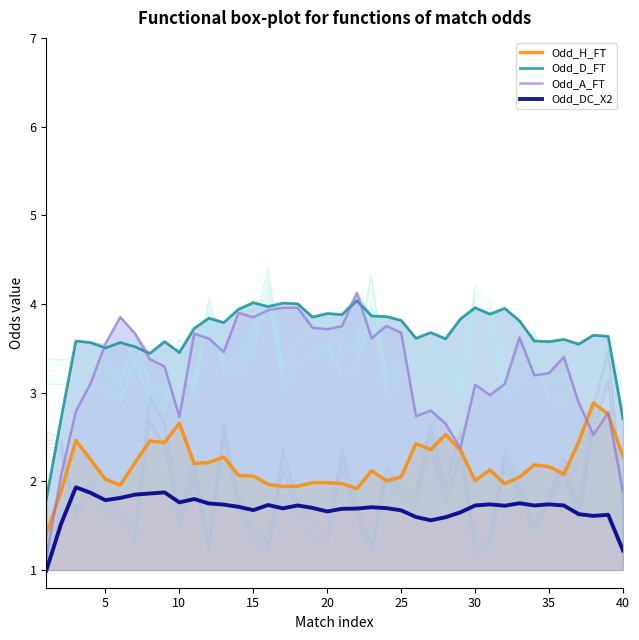

What is the average value of the Odd_DC_X2 series?

1.7